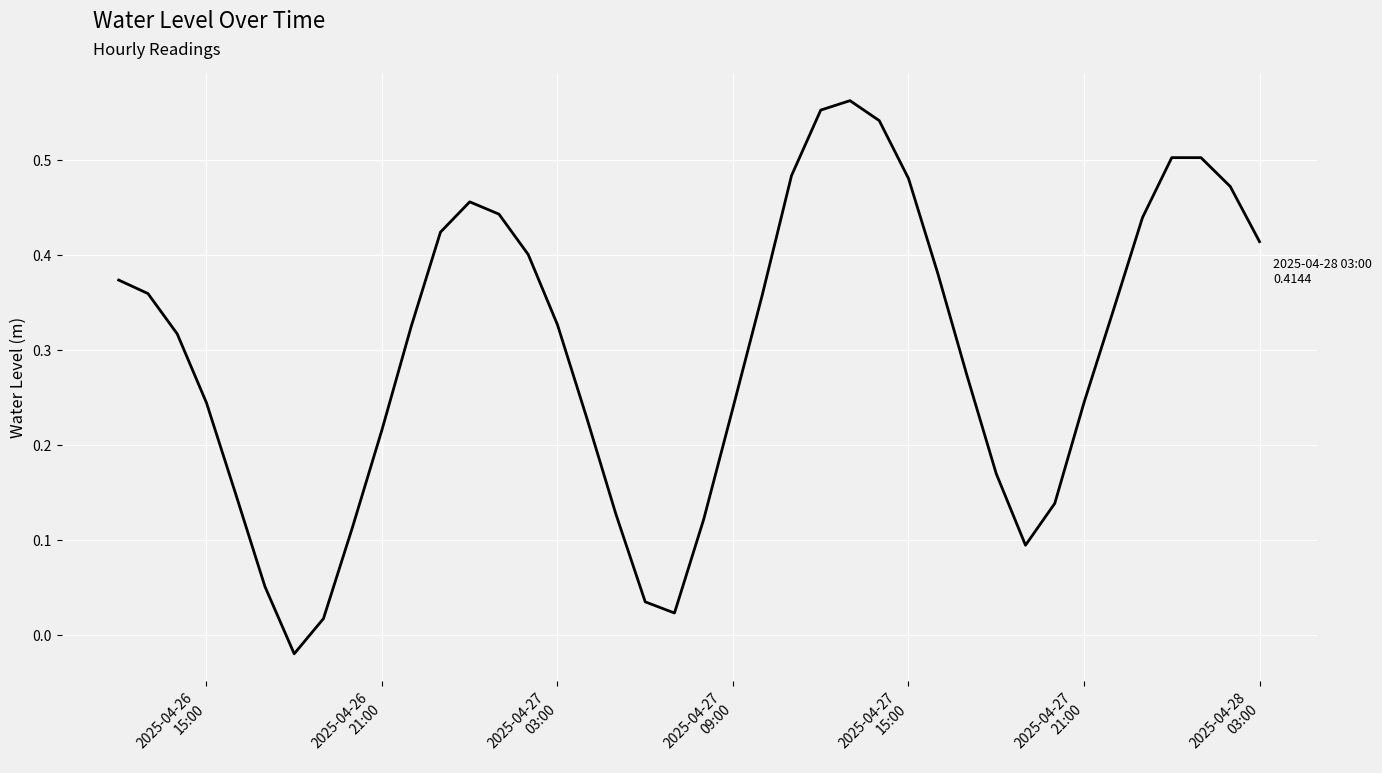

Reading left to right, what are all the values shown in this chart?

0.4	0.4	0.3	0.2	0.1	0.1	-0.0	0.0	0.1	0.2	0.3	0.4	0.5	0.4	0.4	0.3	0.2	0.1	0.0	0.0	0.1	0.2	0.4	0.5	0.6	0.6	0.5	0.5	0.4	0.3	0.2	0.1	0.1	0.2	0.3	0.4	0.5	0.5	0.5	0.4